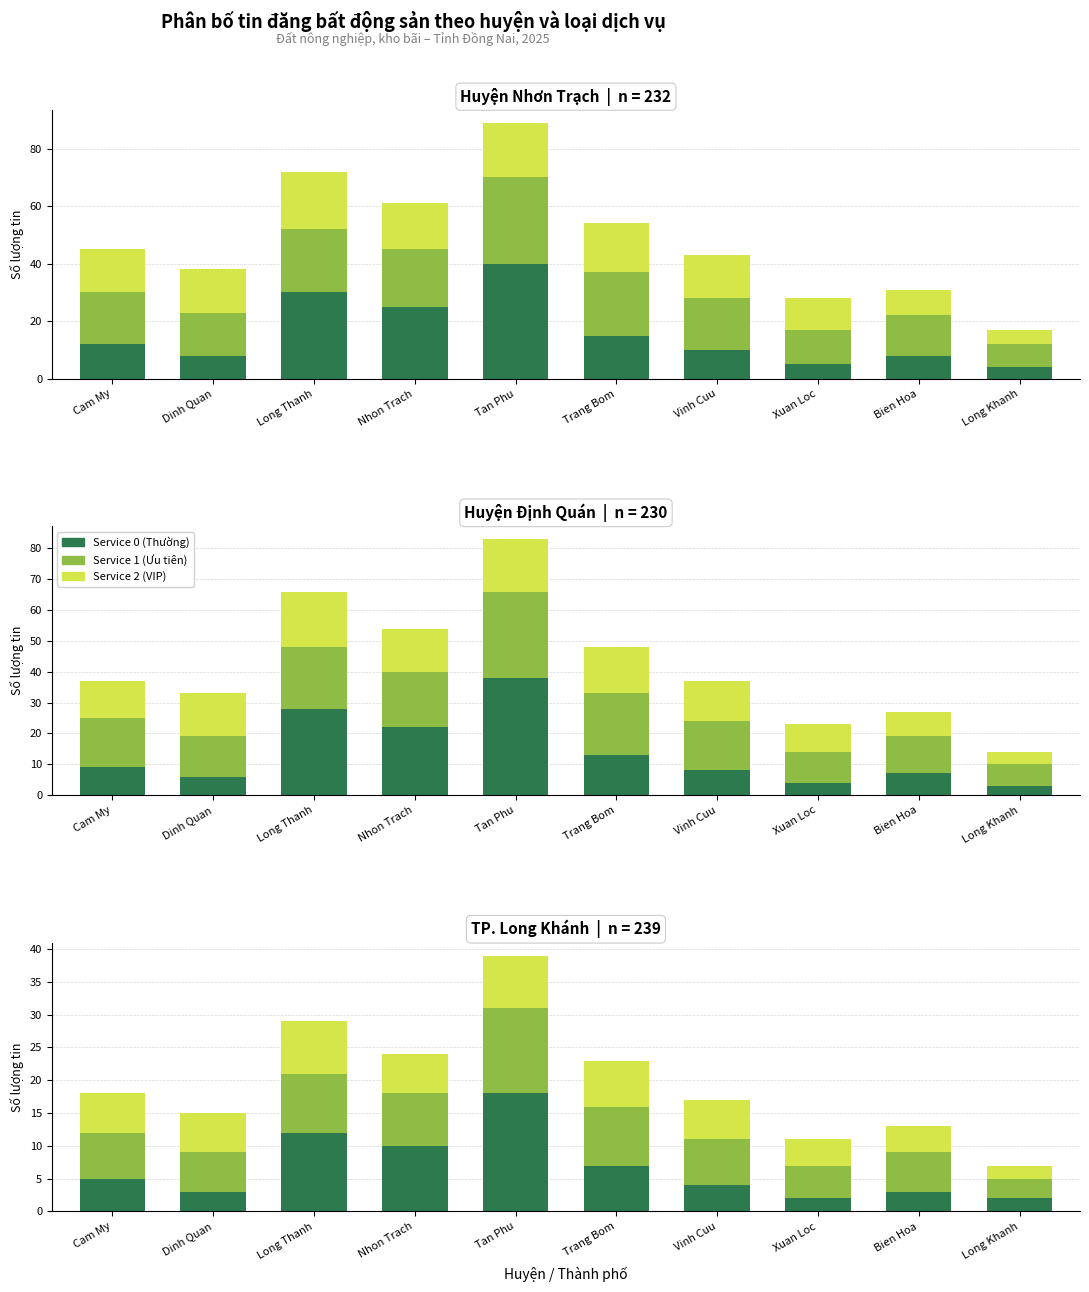

List the series in order of their overall mean, highest first.

Service 1 (Ưu tiên), Service 0 (Thường), Service 2 (VIP)